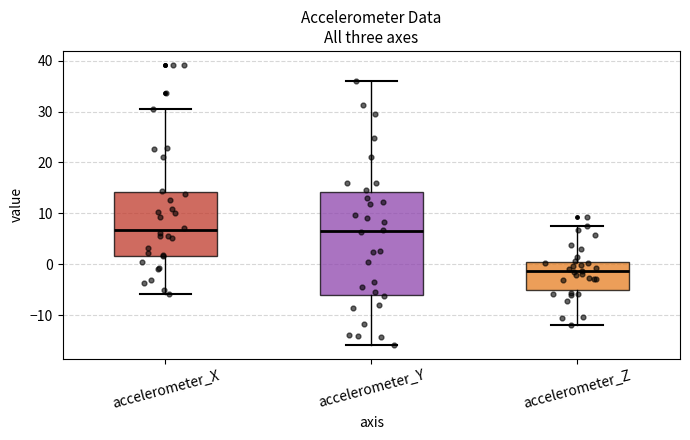

Reading left to right, read every box against the y-axis: the position of its median line, the range the box covers, and the ends of its whiskers. The values are not printed on the chart, so give them approximately, as read against the axis.

accelerometer_X: median 7, box 2 to 14, whiskers -6 to 30
accelerometer_Y: median 7, box -6 to 14, whiskers -16 to 36
accelerometer_Z: median -1, box -5 to 1, whiskers -12 to 7